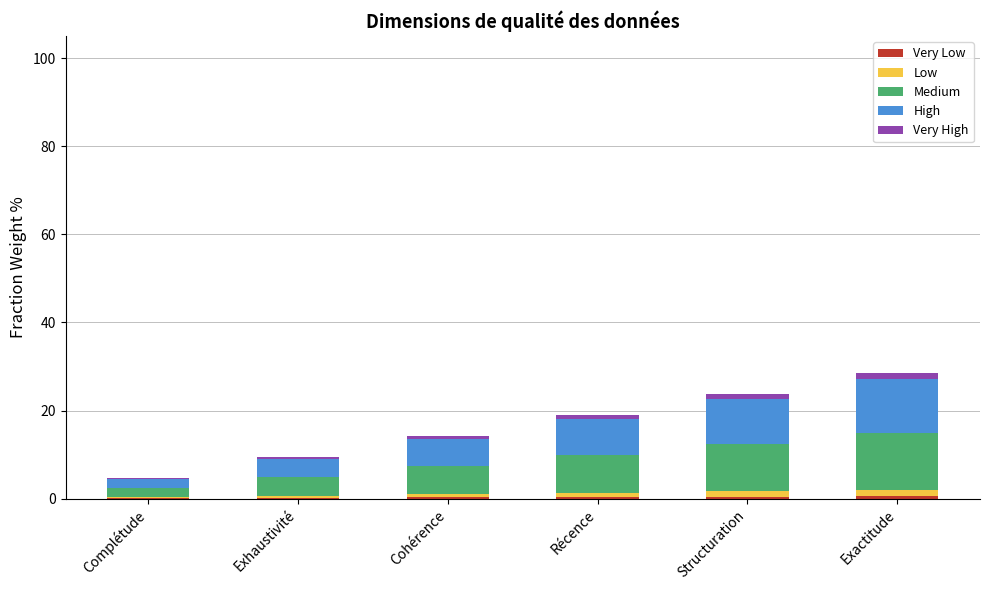

Between Structuration and Cohérence, which is larger?

Structuration